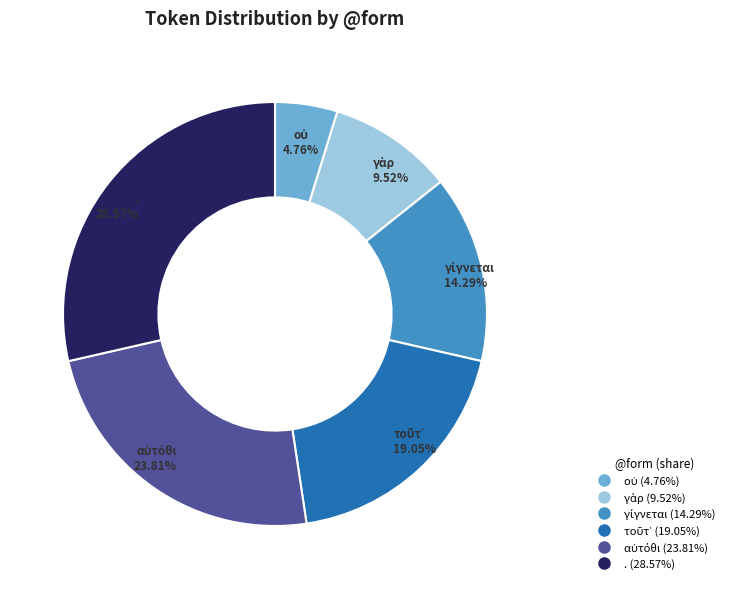

Is there a majority slice in this chart?

No